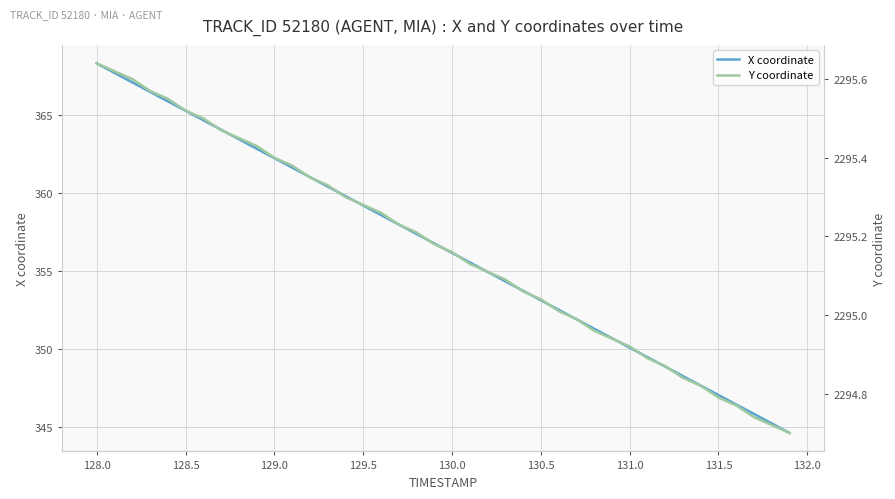

Is it true that X coordinate equals 123.9 at 129.5?

False